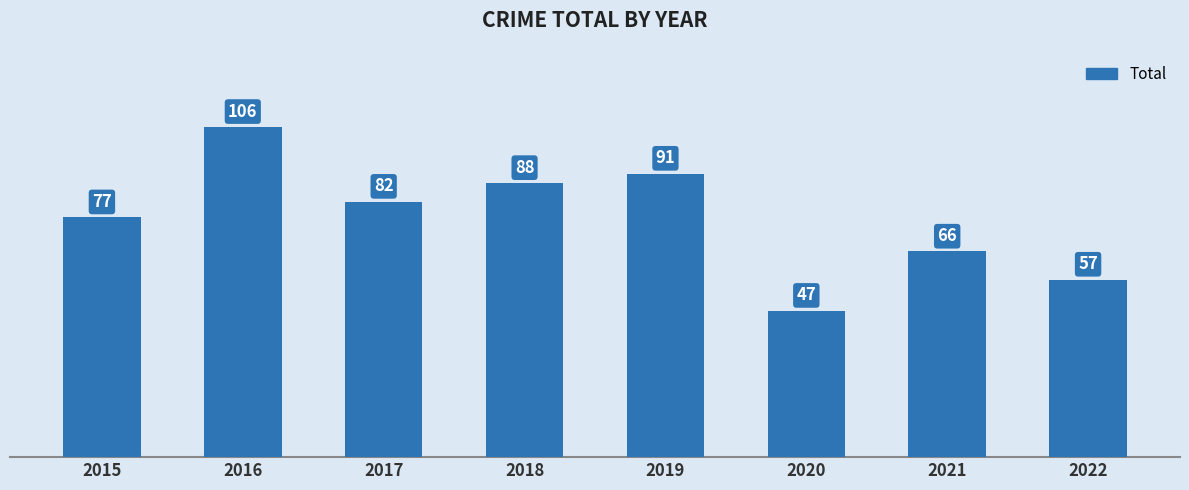

What value does the data have at 2016?

106